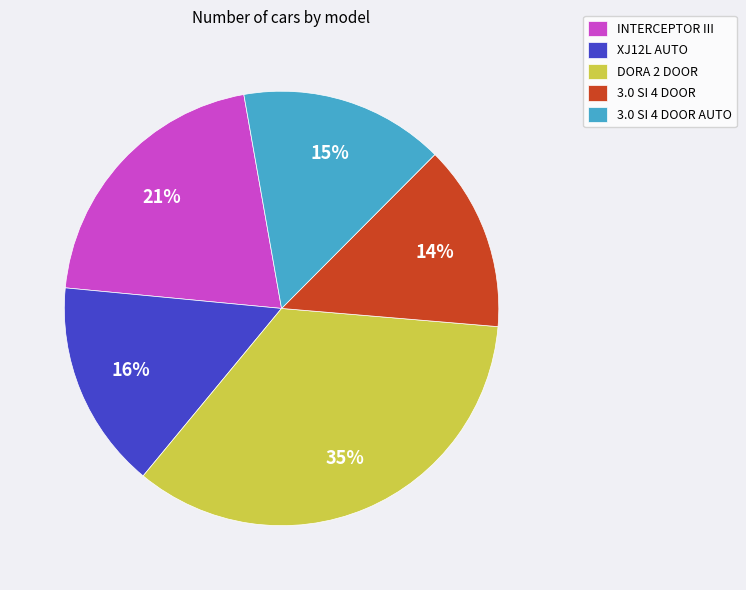

To the nearest percent, what is the average slice percentage?

20%